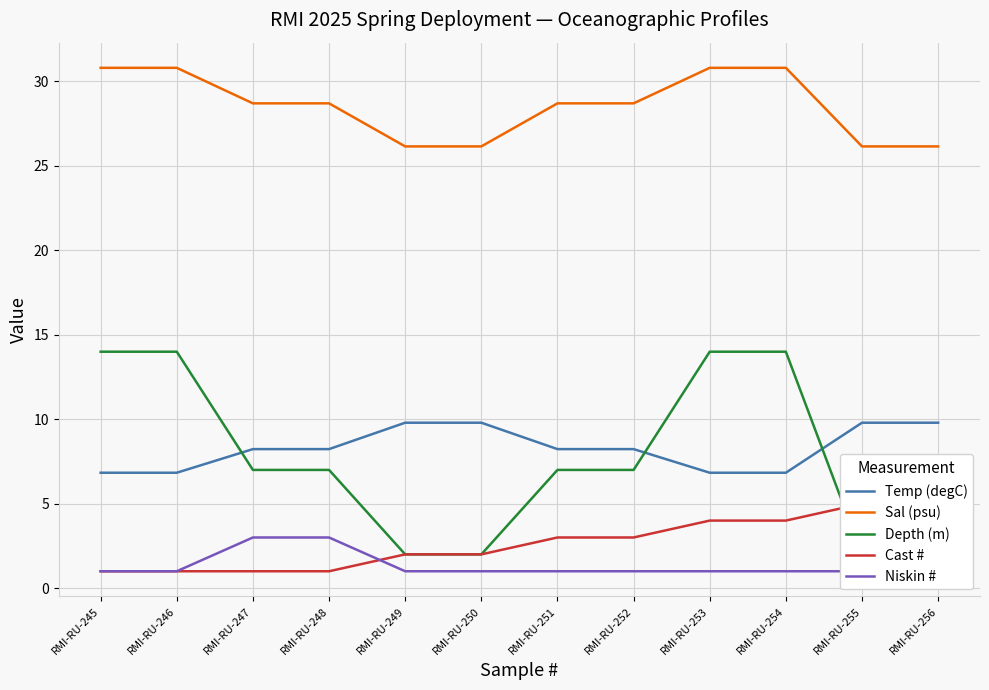

What is the value of the Cast # point at the 5th from the left?

2.0